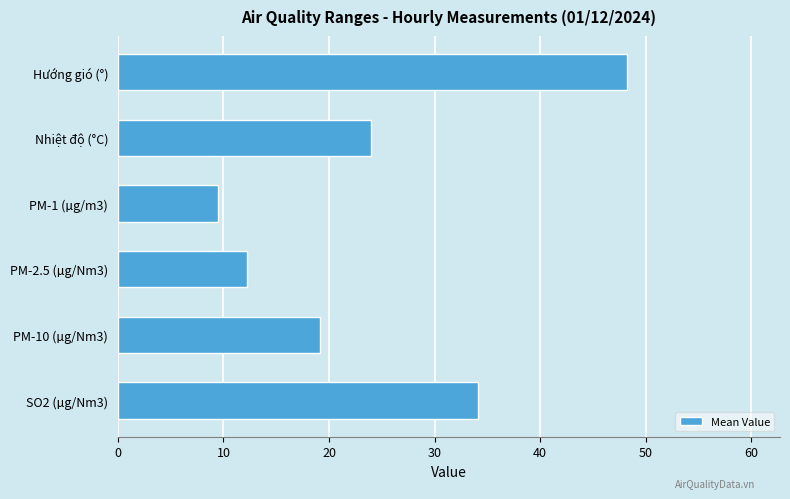

Which category has the highest value across all series?

Hướng gió (°)